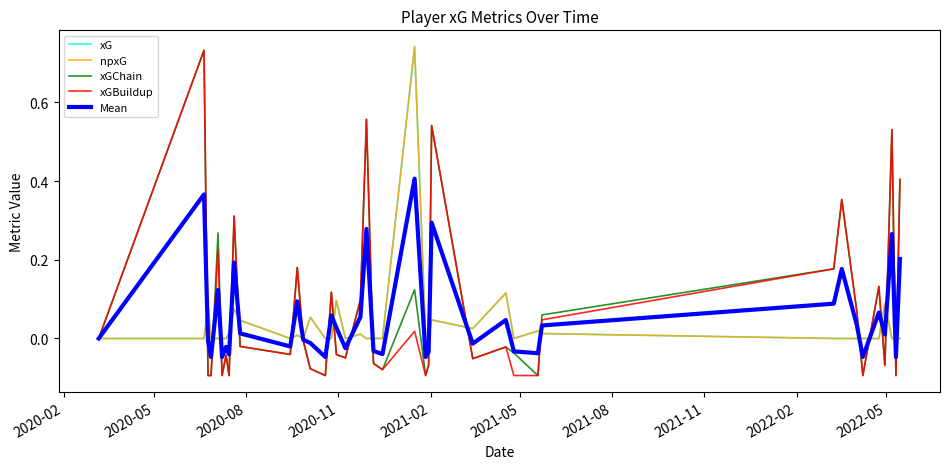

Reading right to left, transcribe all the data shown in this chart.

xG: 0.0	0.0	0.0	0.1	0.0	0.0	0.0	0.0	0.0	0.0	0.0	0.0	0.1	0.0	0.0	0.0	0.0	0.7	0.0	0.0	0.0	0.0	0.0	0.1	0.0	0.0	0.1	0.0	0.0	0.0	0.0	0.1	0.0	0.0	0.0	0.0	0.0	0.1	0.0	0.0
npxG: 0.0	0.0	0.0	0.1	0.0	0.0	0.0	0.0	0.0	0.0	0.0	0.0	0.1	0.0	0.0	0.0	0.0	0.7	0.0	0.0	0.0	0.0	0.0	0.1	0.0	0.0	0.1	0.0	0.0	0.0	0.0	0.1	0.0	0.0	0.0	0.0	0.0	0.1	0.0	0.0
xGChain: 0.4	-0.1	0.5	-0.1	0.1	-0.1	0.1	0.4	0.2	0.1	-0.1	-0.0	-0.0	-0.1	0.5	-0.1	-0.1	0.1	-0.1	-0.1	0.6	0.1	-0.0	-0.0	0.1	-0.1	-0.1	-0.0	0.2	-0.0	-0.0	0.3	-0.1	-0.0	-0.1	0.3	-0.1	-0.1	0.7	0.0
xGBuildup: 0.4	-0.1	0.5	-0.1	0.1	-0.1	0.1	0.4	0.2	0.0	-0.1	-0.1	-0.0	-0.1	0.5	-0.1	-0.1	0.0	-0.1	-0.1	0.6	0.1	-0.0	-0.0	0.1	-0.1	-0.1	-0.0	0.2	-0.0	-0.0	0.3	-0.1	-0.0	-0.1	0.2	-0.1	-0.1	0.7	0.0
Mean: 0.2	-0.0	0.3	0.0	0.1	-0.0	0.0	0.2	0.1	0.0	-0.0	-0.0	0.0	-0.0	0.3	-0.0	-0.0	0.4	-0.0	-0.0	0.3	0.1	-0.0	0.0	0.1	-0.0	-0.0	-0.0	0.1	-0.0	0.0	0.2	-0.0	-0.0	-0.0	0.1	-0.0	-0.0	0.4	0.0